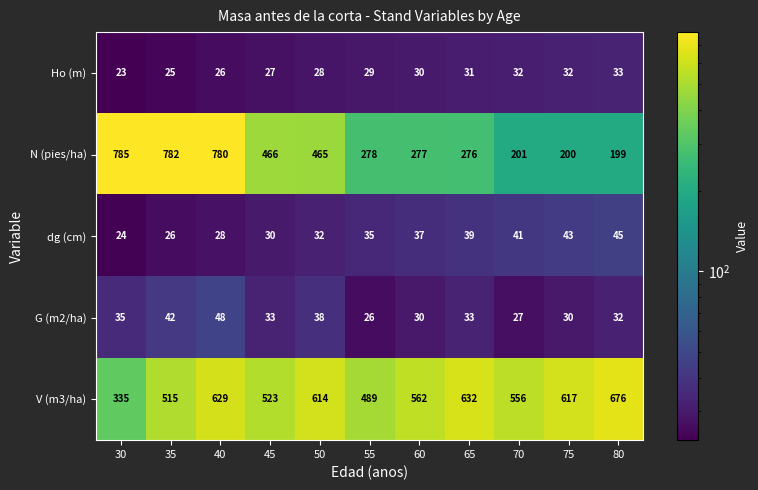

What is the approximate value of G (m2/ha) at 55?

26